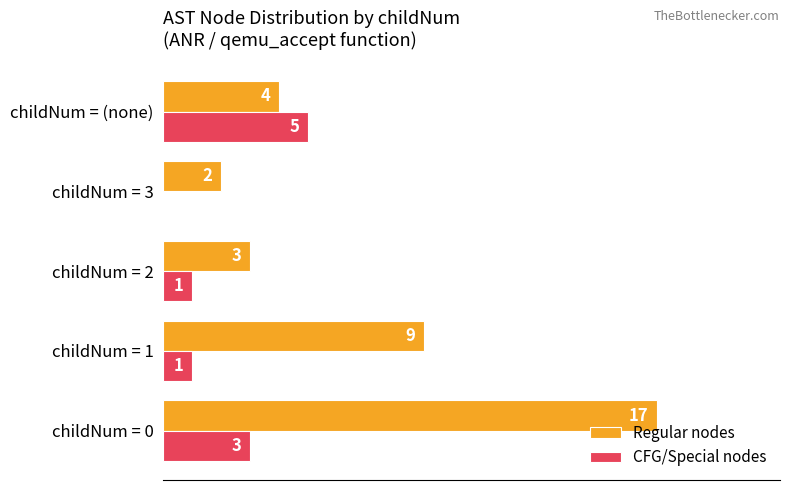

At which label is Regular nodes closest to 9?

childNum = 1